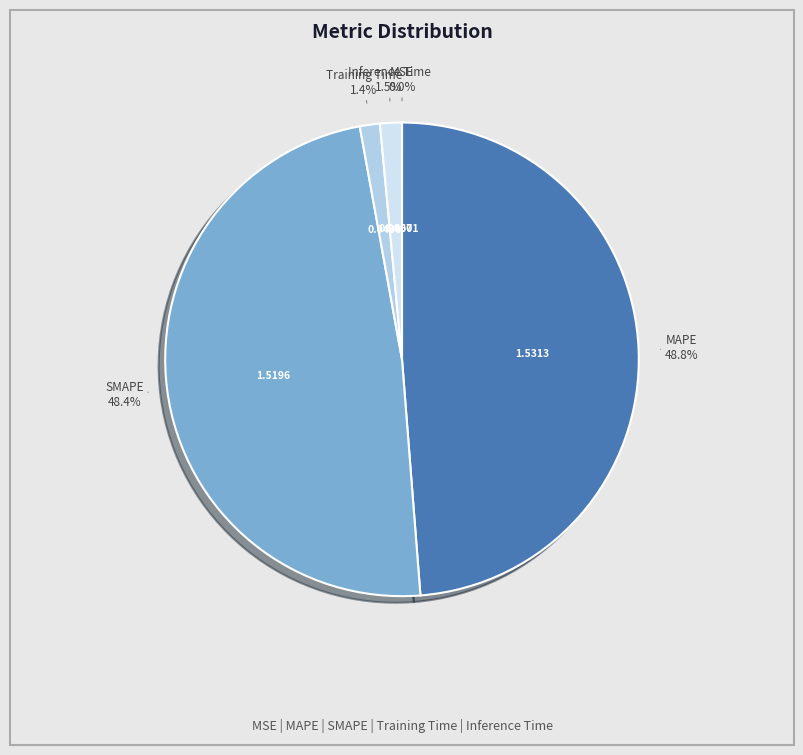

What is the total percentage of Training Time and MAPE?

50.1%